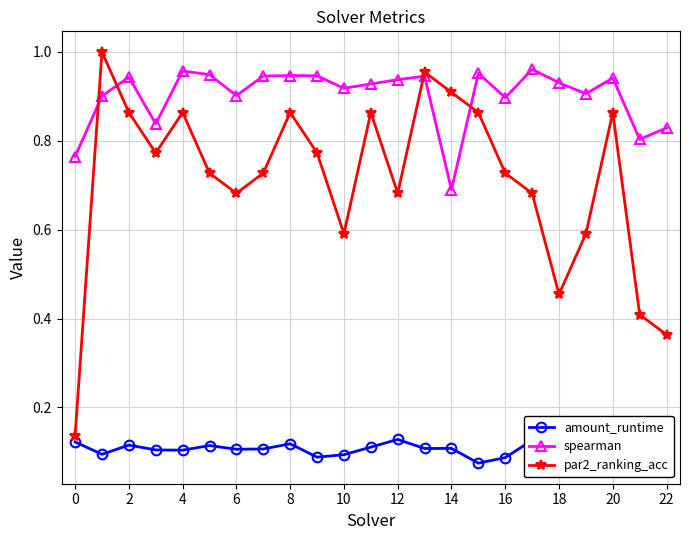

What are all the series names shown in the legend?

amount_runtime, spearman, par2_ranking_acc